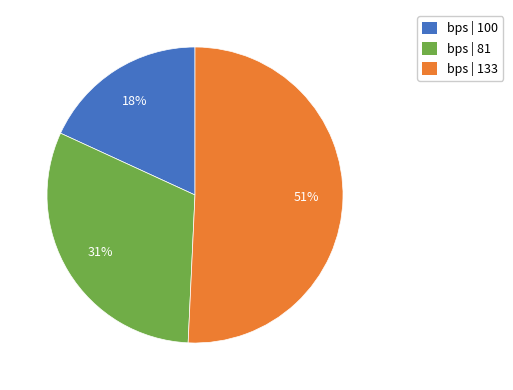

True or false: bps | 81 accounts for 31% of the total.

True